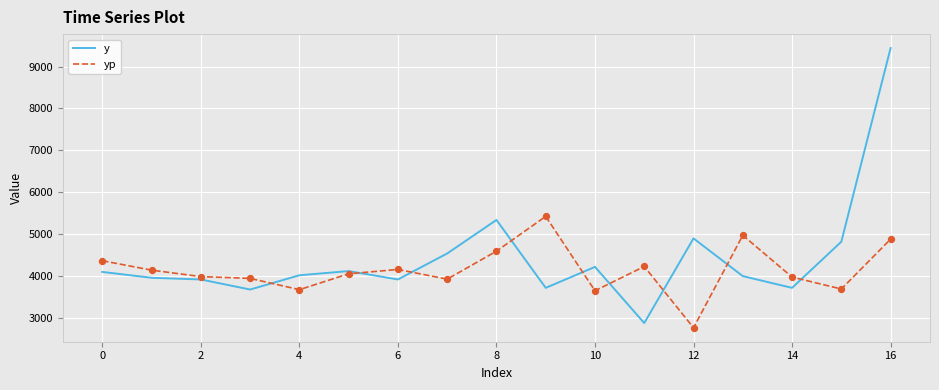

Rank the series by their maximum value, from lowest to highest.

yp, y